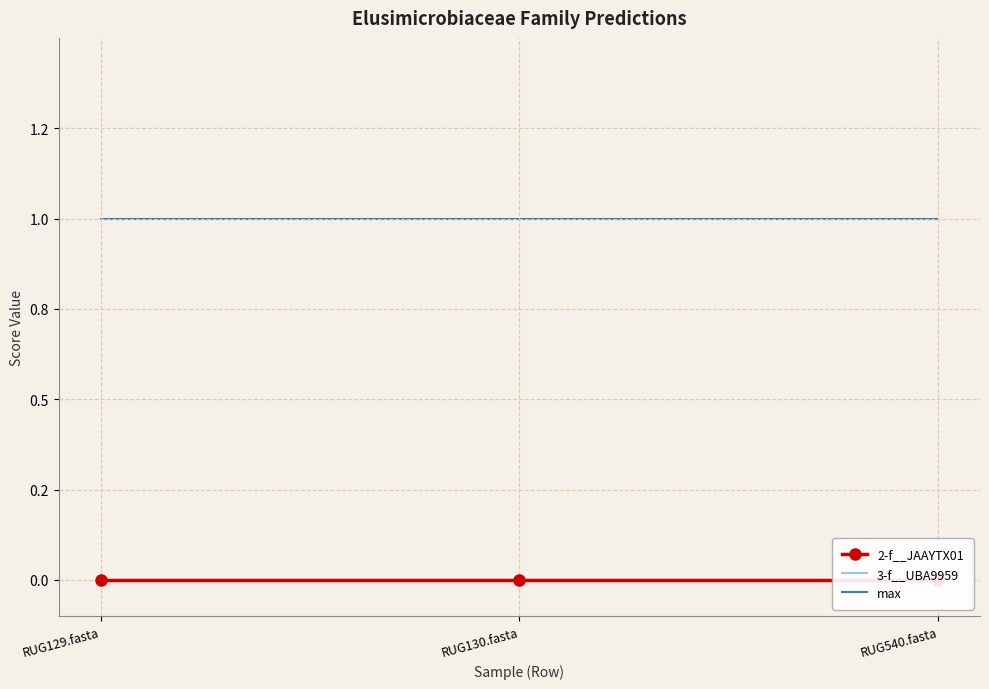

What is the total value across all series at RUG130.fasta?

1